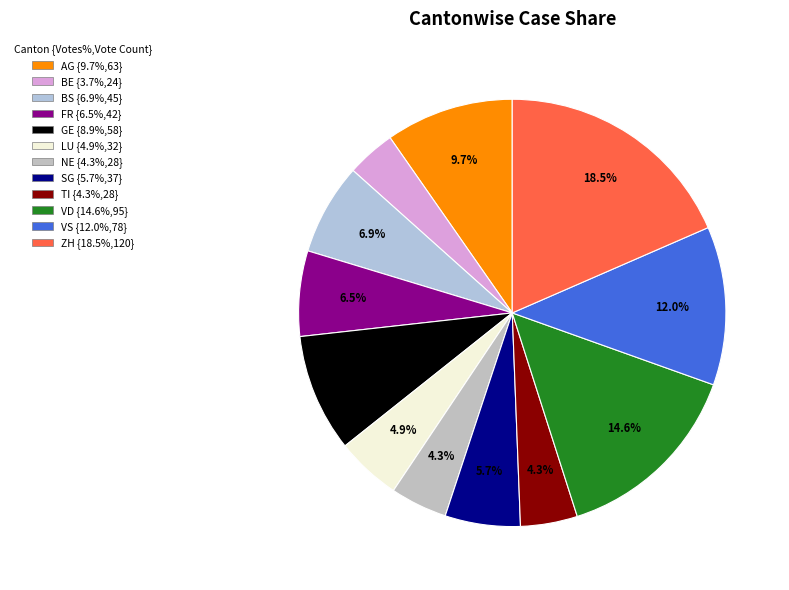

Does FR account for over 50% of the chart?

No